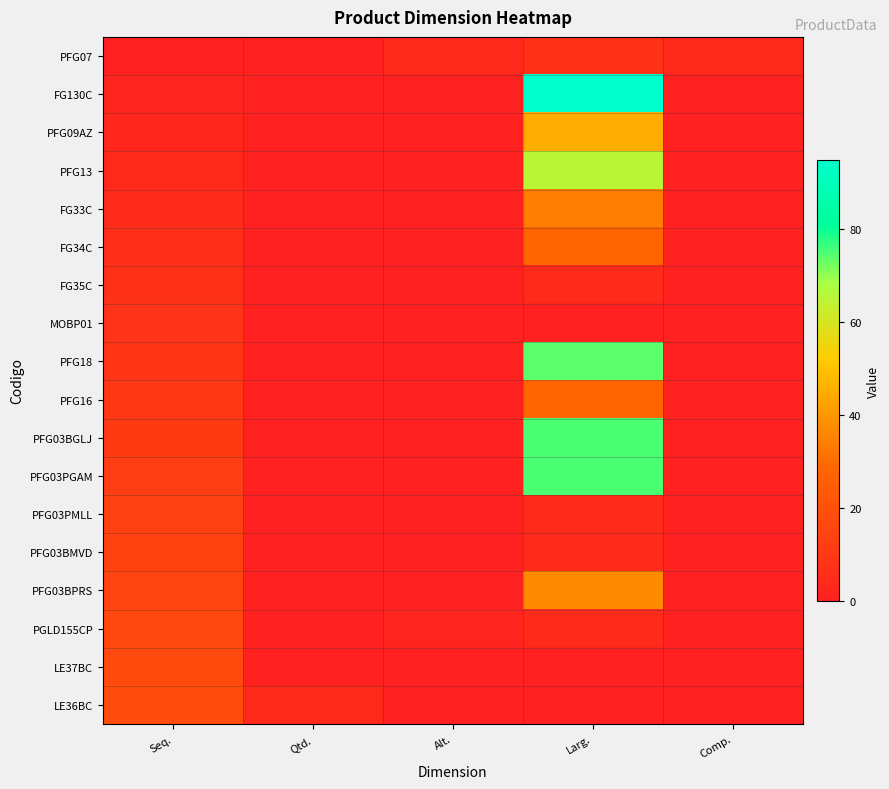

Between Seq. and Alt., which series saw the biggest shift?

LE36BC